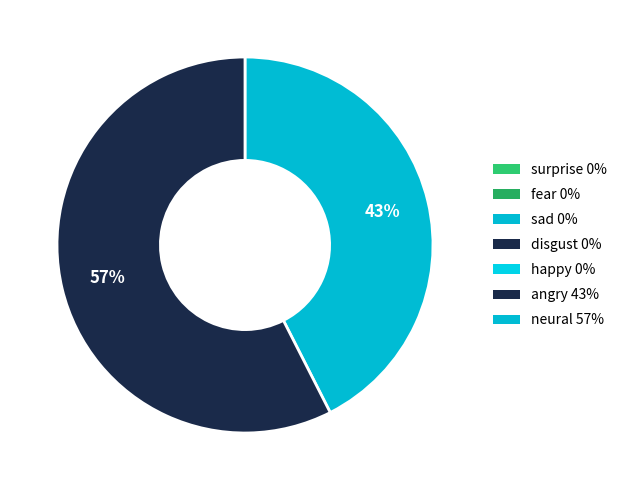

How many slices are in this pie chart?

2